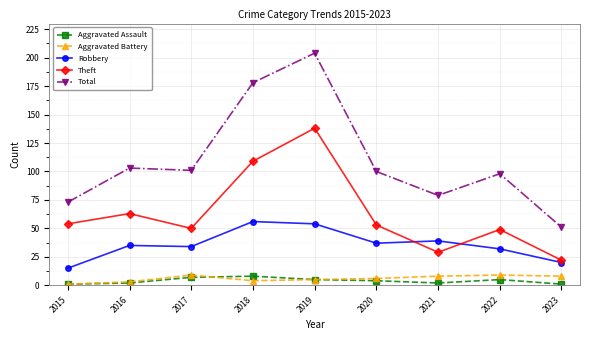

What is the minimum value shown in the chart?

1